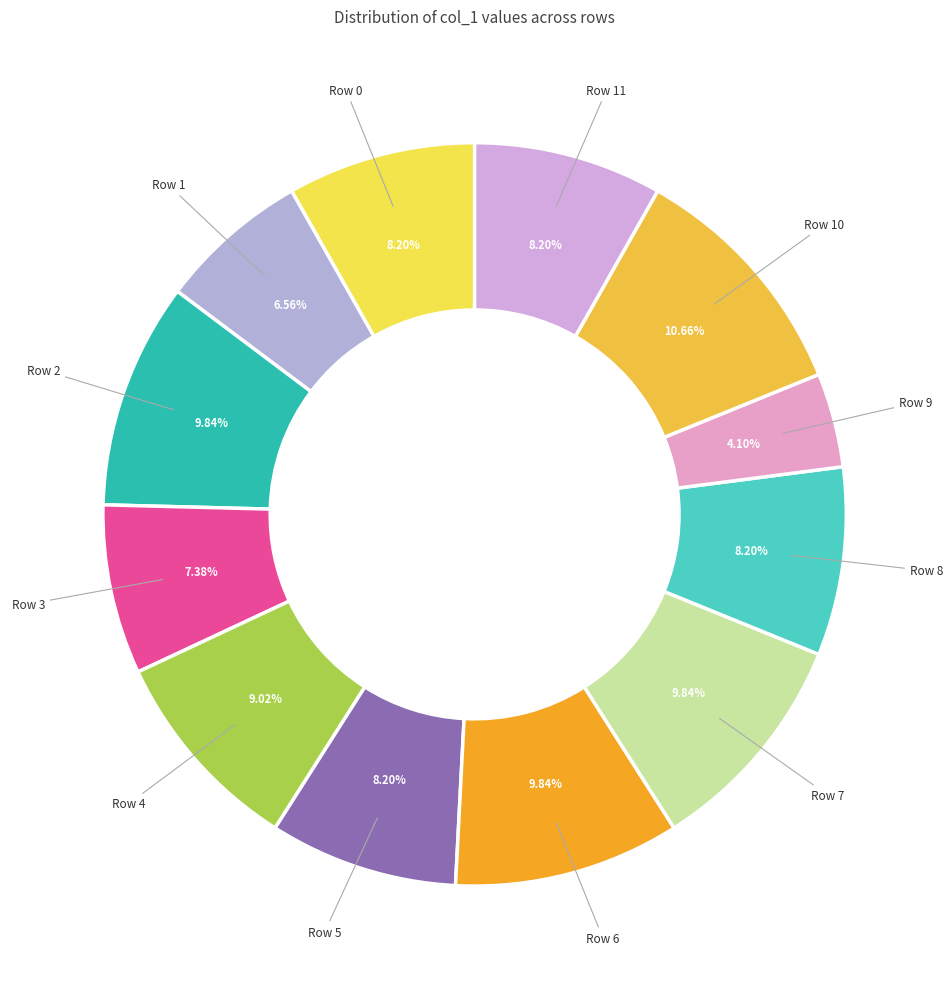

Is Row 1 the majority of the pie?

No